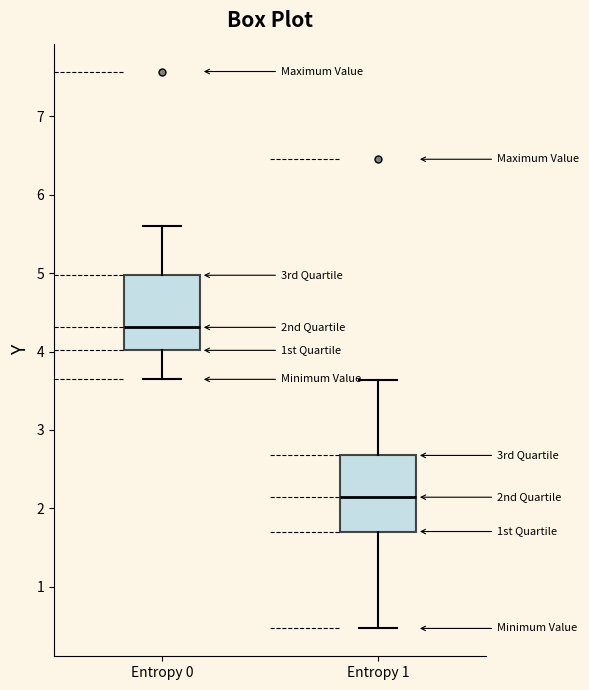

Where is the upper edge of the box for Entropy 0 on the y-axis? The values are not printed on the chart, so give them approximately, as read against the axis.

5.0